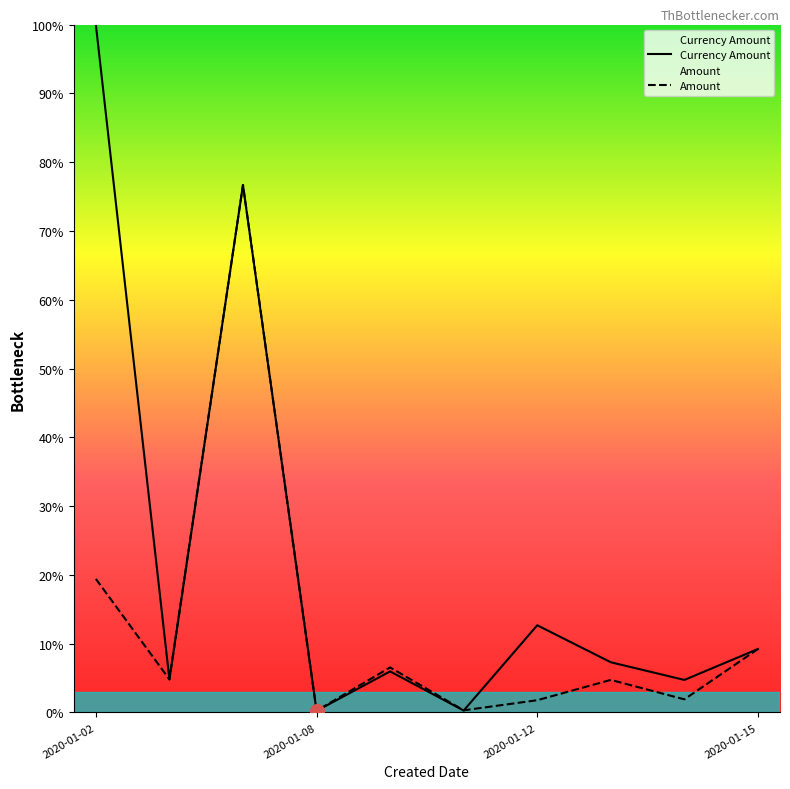

Read the Currency Amount value at 2020-01-08.

0.2